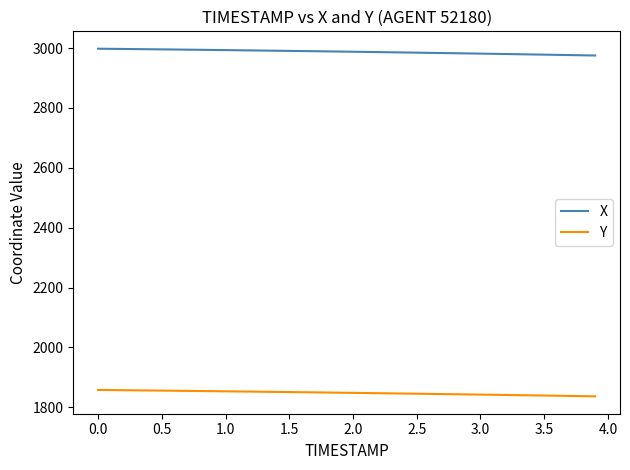

List the series in order of their peak value, lowest first.

Y, X